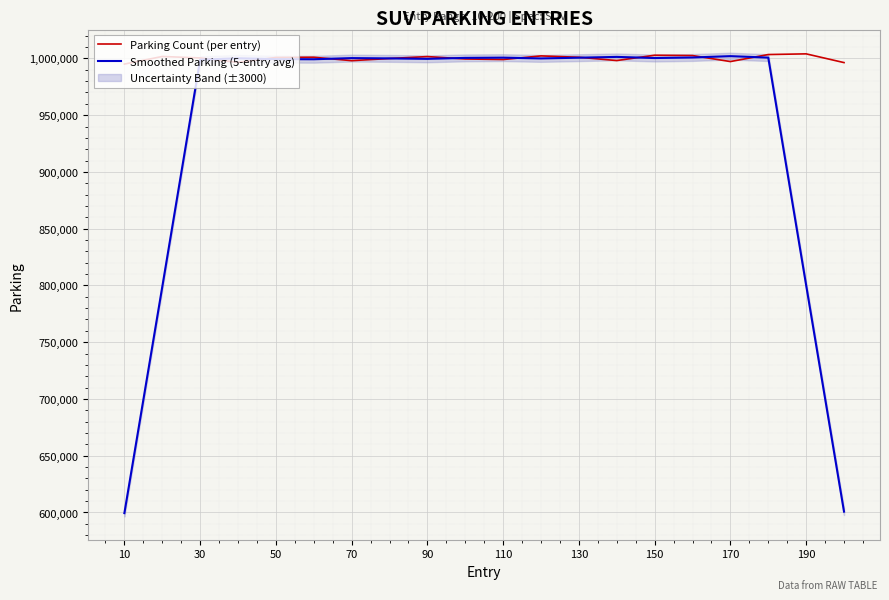

True or false: Smoothed Parking (5-entry avg) has more than 2 points higher than both neighbors.

True